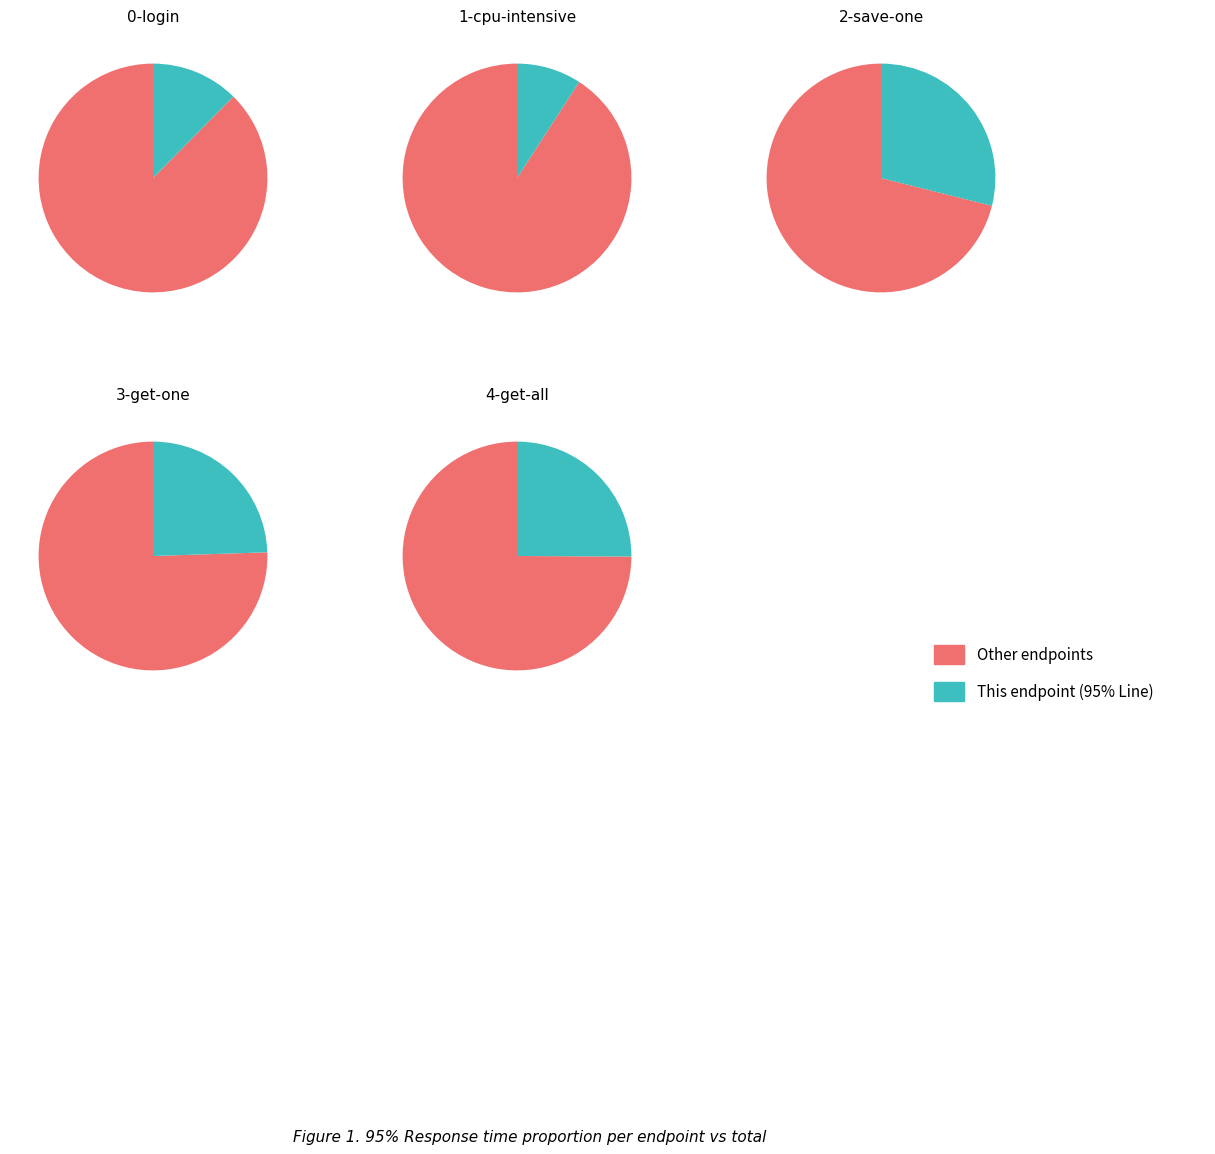

To the nearest percent, what portion does 4-get-all represent?

25%